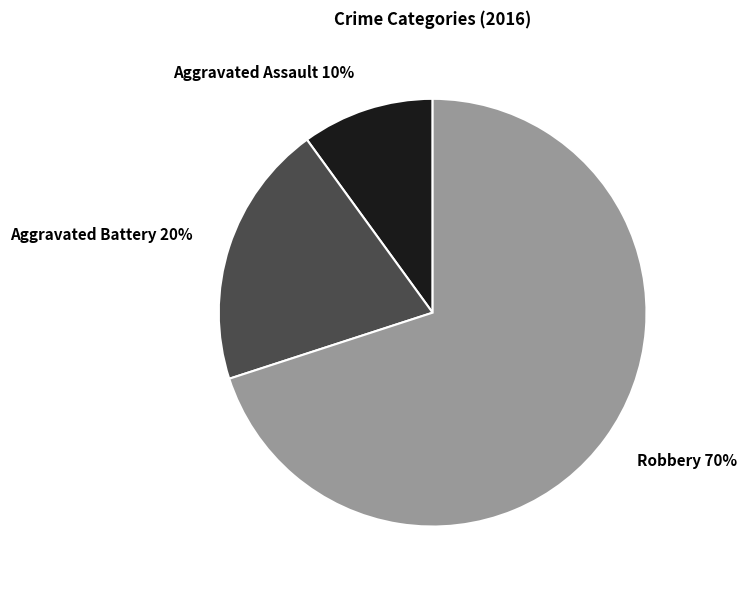

Count the number of slices in the pie.

3